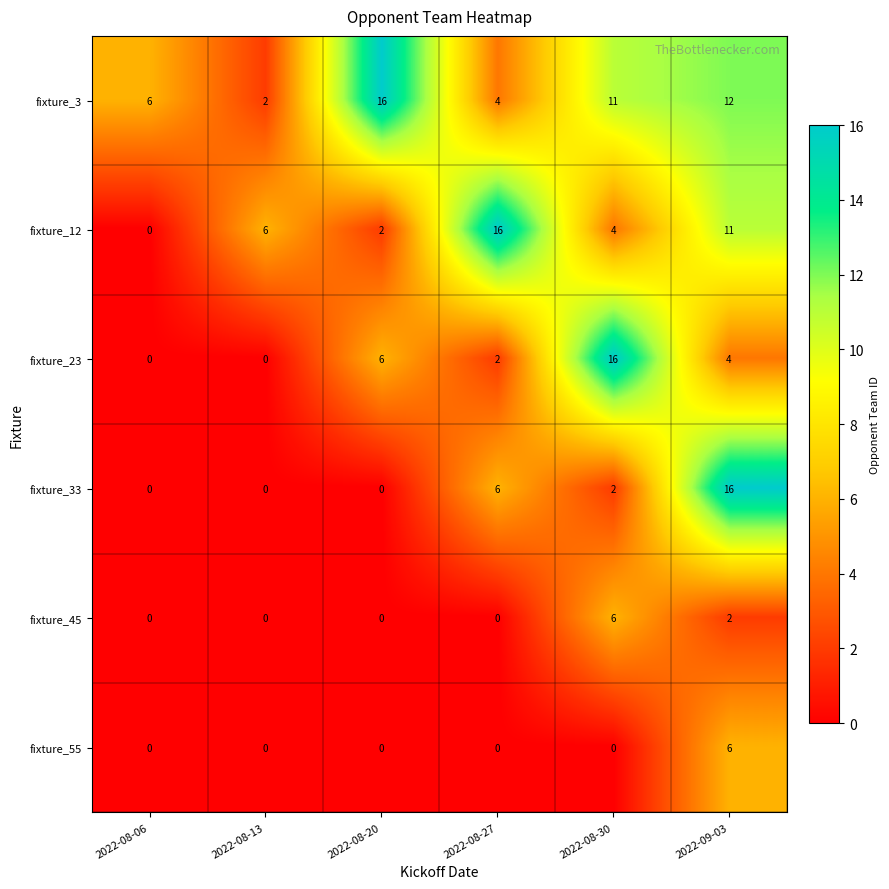

How many categories are shown in the chart?

6